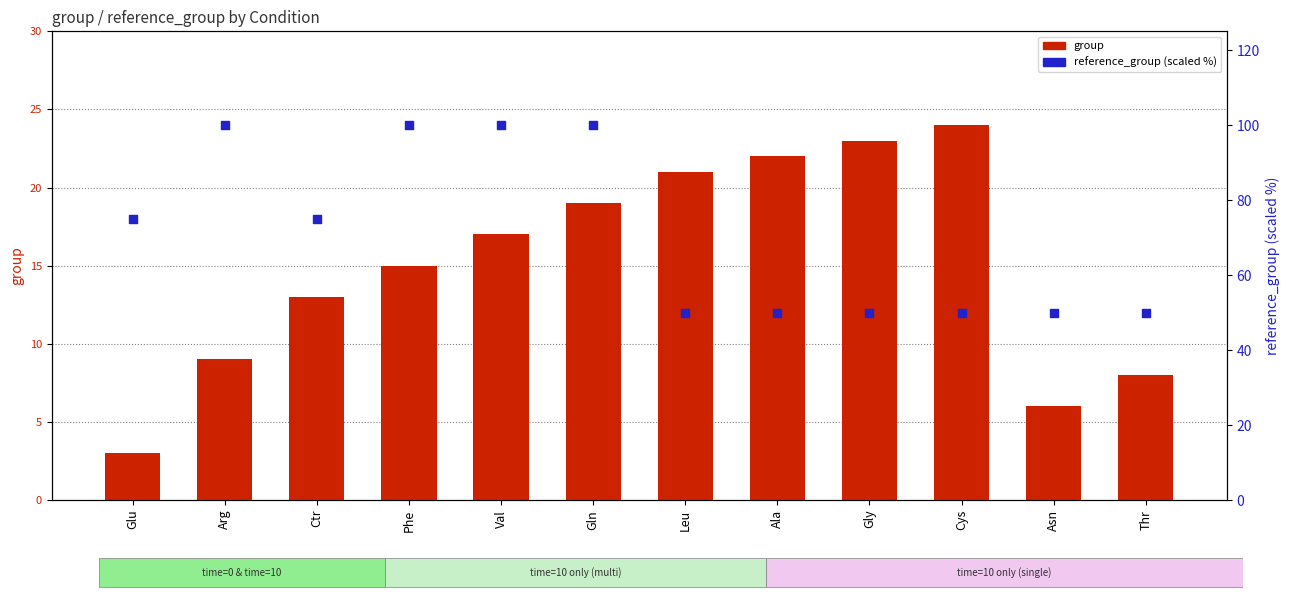

Which series reaches the maximum Y coordinate?

reference_group (scaled %)